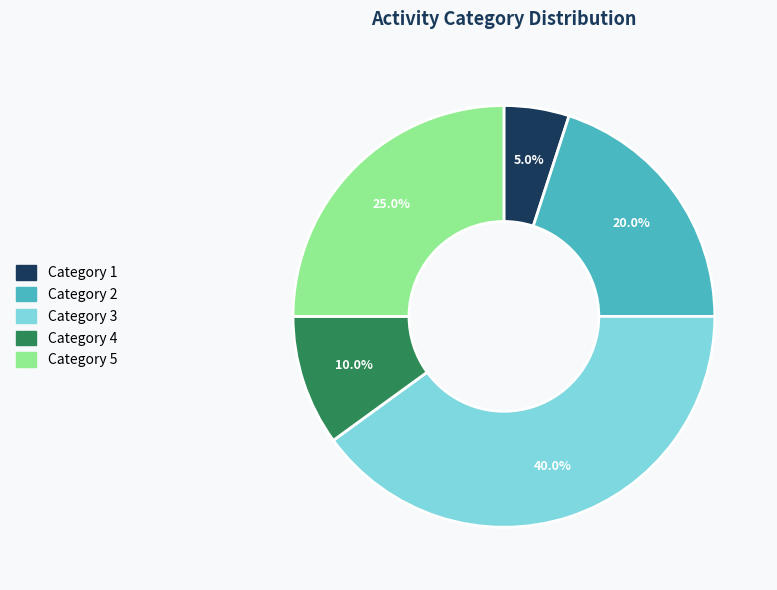

Is there a majority slice in this chart?

No